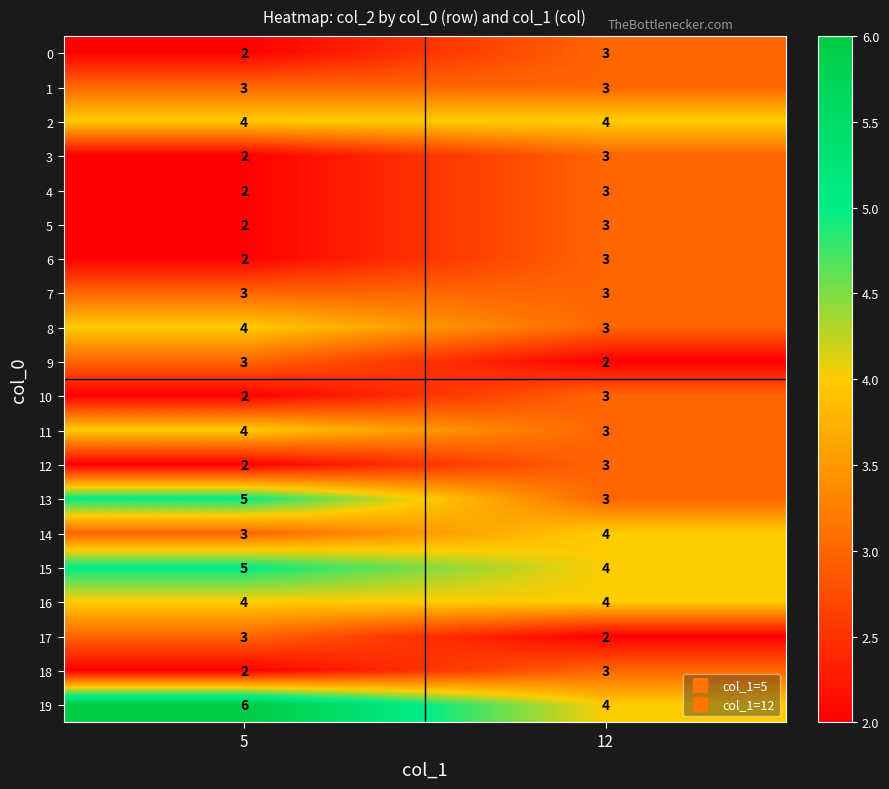

Which series has the largest total across all categories?

19